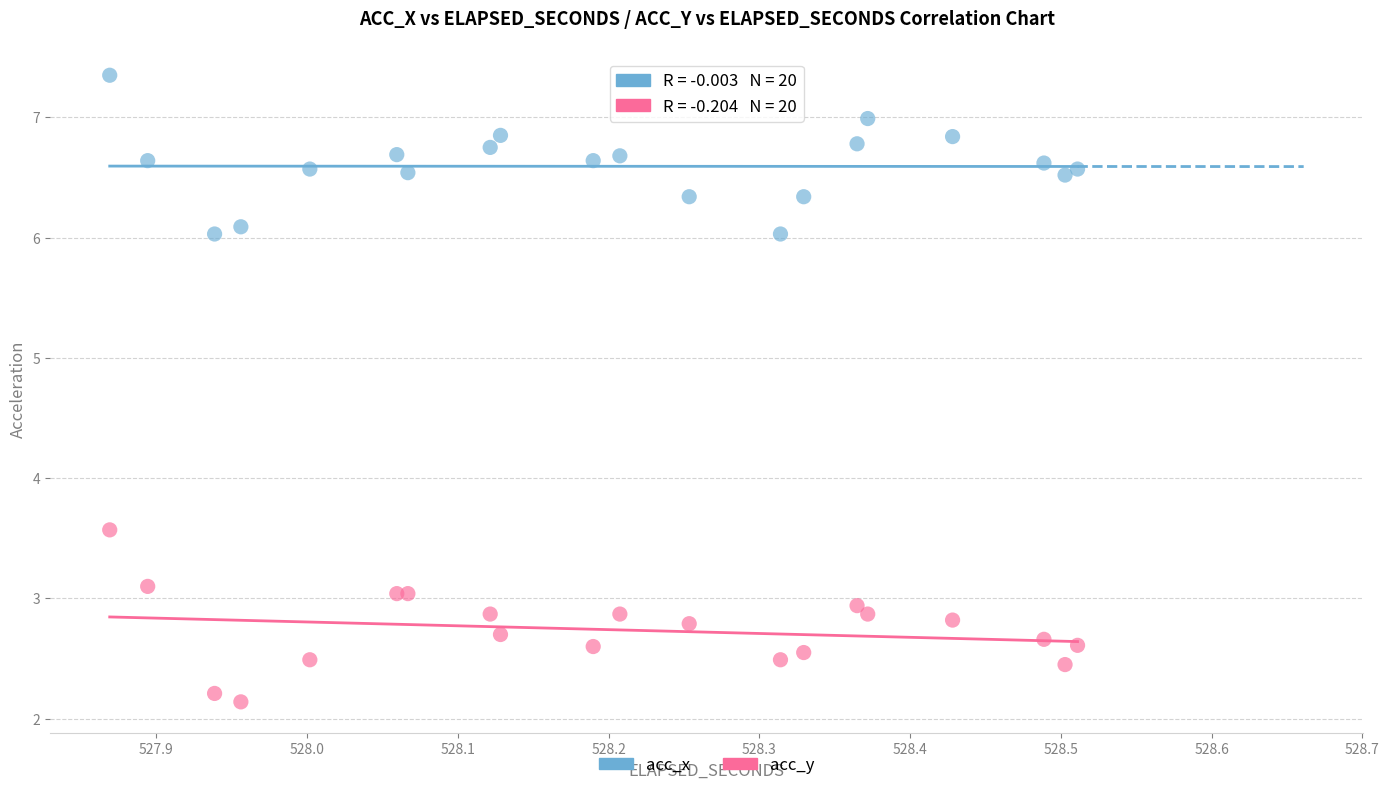

What are all the series names shown in the legend?

acc_x, acc_y